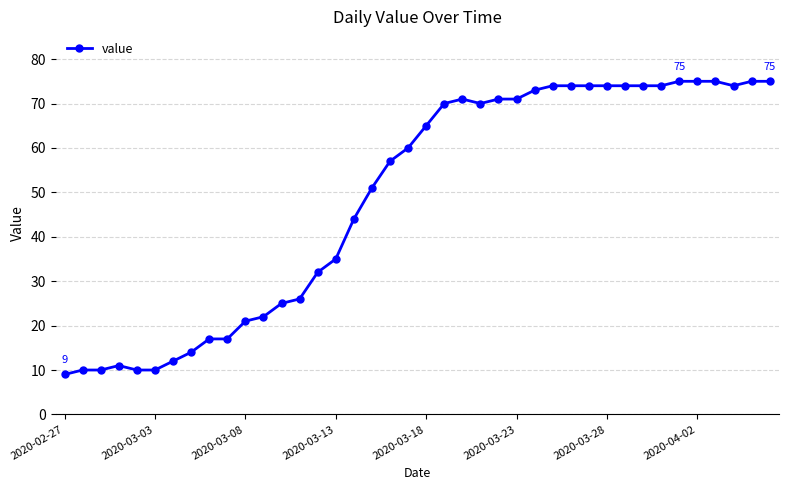

What is the value of the 36th point from the left?

75